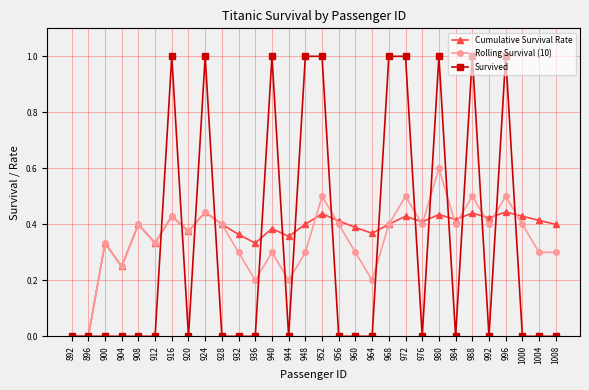

True or false: Survived has more than 1 points higher than both neighbors.

True